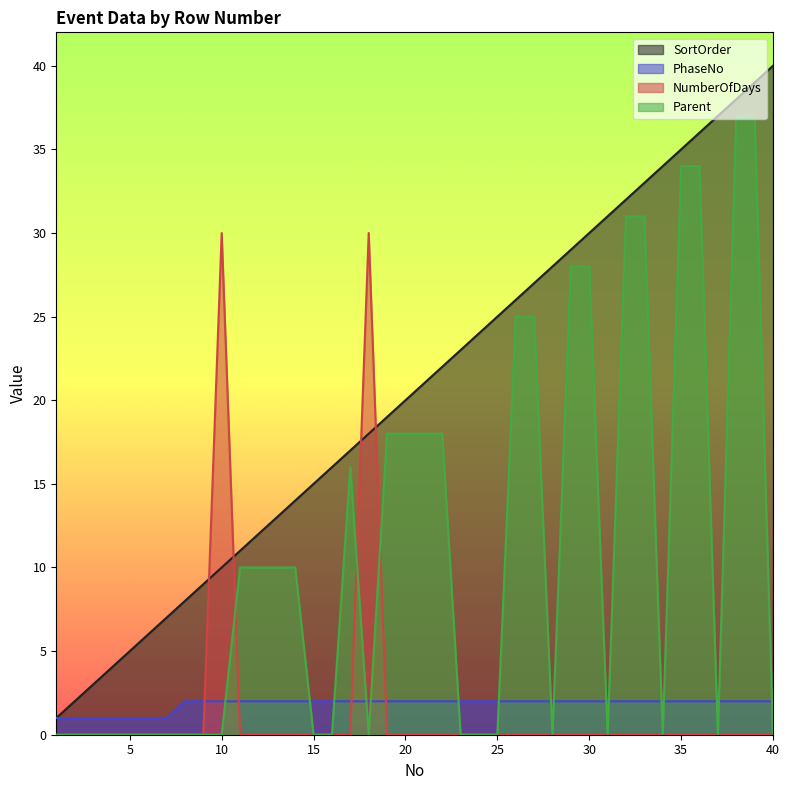

Reading left to right, what are all the values shown in this chart?

SortOrder: 1=1	2=2	3=3	4=4	5=5	6=6	7=7	8=8	9=9	10=10	11=11	12=12	13=13	14=14	15=15	16=16	17=17	18=18	19=19	20=20	21=21	22=22	23=23	24=24	25=25	26=26	27=27	28=28	29=29	30=30	31=31	32=32	33=33	34=34	35=35	36=36	37=37	38=38	39=39	40=40
PhaseNo: 1=1	2=1	3=1	4=1	5=1	6=1	7=1	8=2	9=2	10=2	11=2	12=2	13=2	14=2	15=2	16=2	17=2	18=2	19=2	20=2	21=2	22=2	23=2	24=2	25=2	26=2	27=2	28=2	29=2	30=2	31=2	32=2	33=2	34=2	35=2	36=2	37=2	38=2	39=2	40=2
NumberOfDays: 1=0	2=0	3=0	4=0	5=0	6=0	7=0	8=0	9=0	10=30	11=0	12=0	13=0	14=0	15=0	16=0	17=0	18=30	19=0	20=0	21=0	22=0	23=0	24=0	25=0	26=0	27=0	28=0	29=0	30=0	31=0	32=0	33=0	34=0	35=0	36=0	37=0	38=0	39=0	40=0
Parent: 1=0	2=0	3=0	4=0	5=0	6=0	7=0	8=0	9=0	10=0	11=10	12=10	13=10	14=10	15=0	16=0	17=16	18=0	19=18	20=18	21=18	22=18	23=0	24=0	25=0	26=25	27=25	28=0	29=28	30=28	31=0	32=31	33=31	34=0	35=34	36=34	37=0	38=37	39=37	40=0